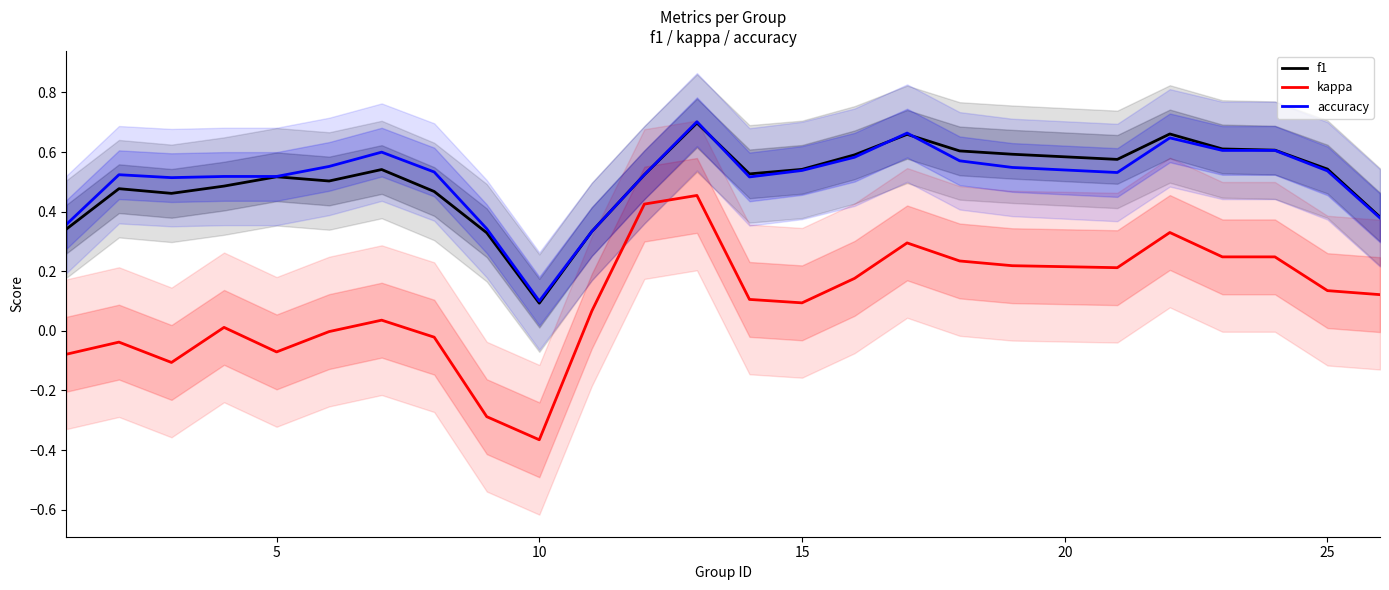

True or false: kappa and accuracy cross at least once.

False